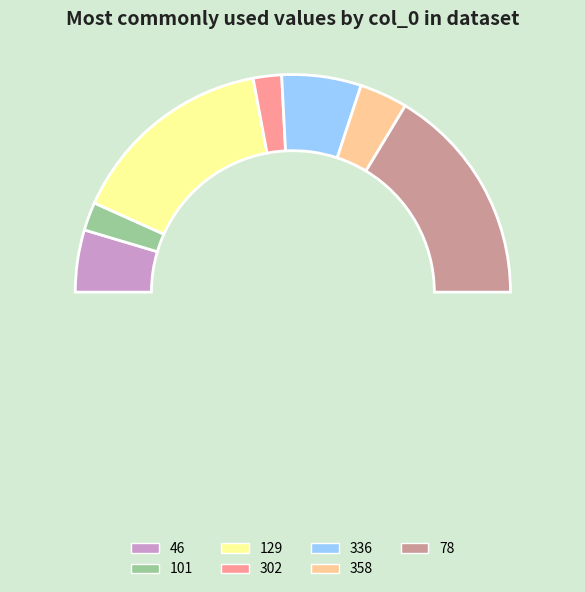

Is there any slice that represents more than half of the pie?

No